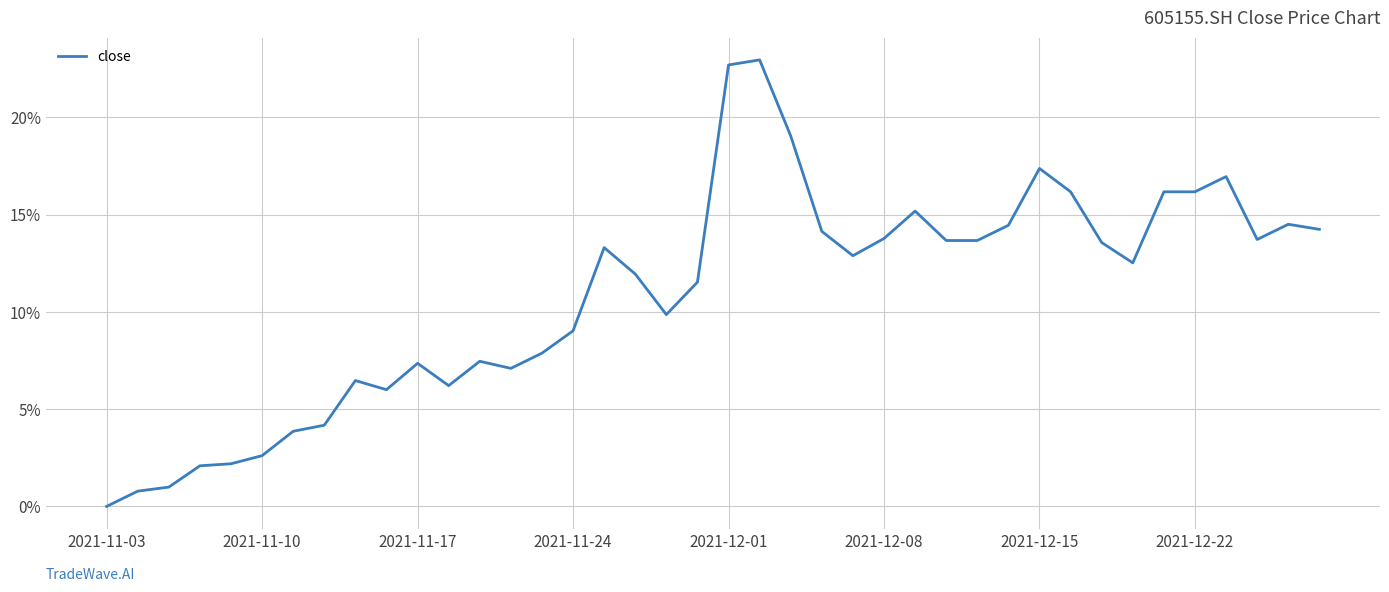

What is the maximum value shown in the chart?

23.0